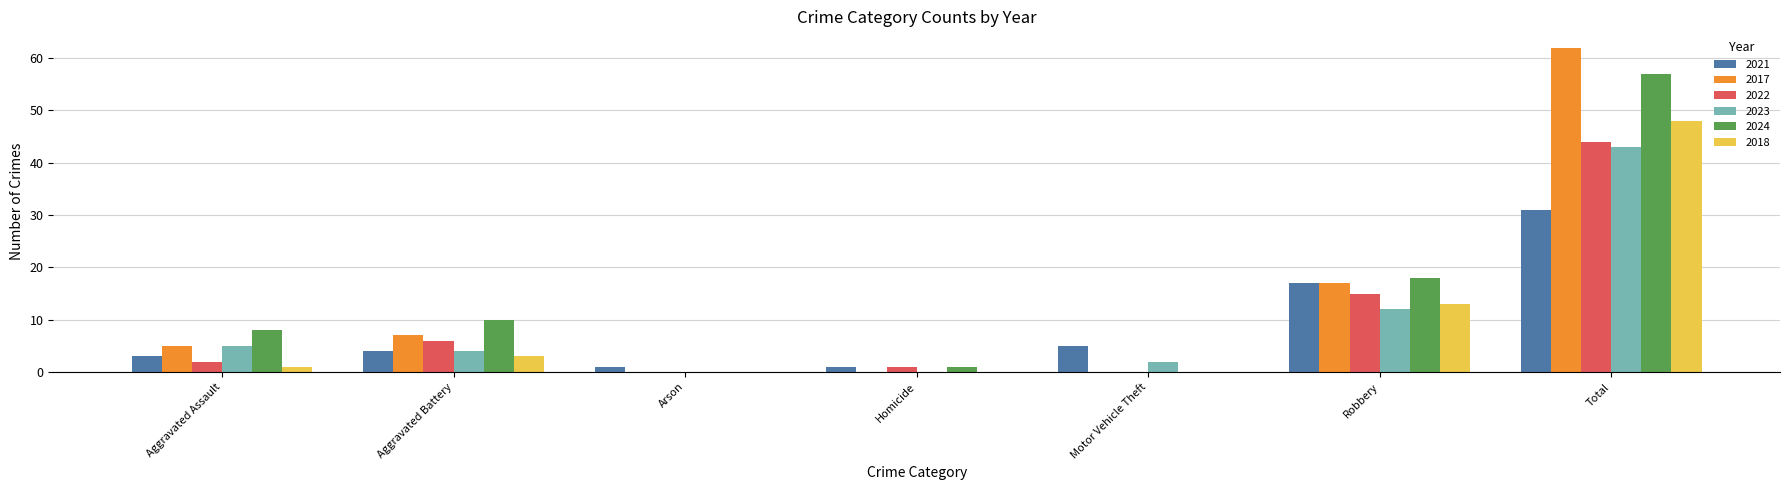

What is the total value across all series at Homicide?

3